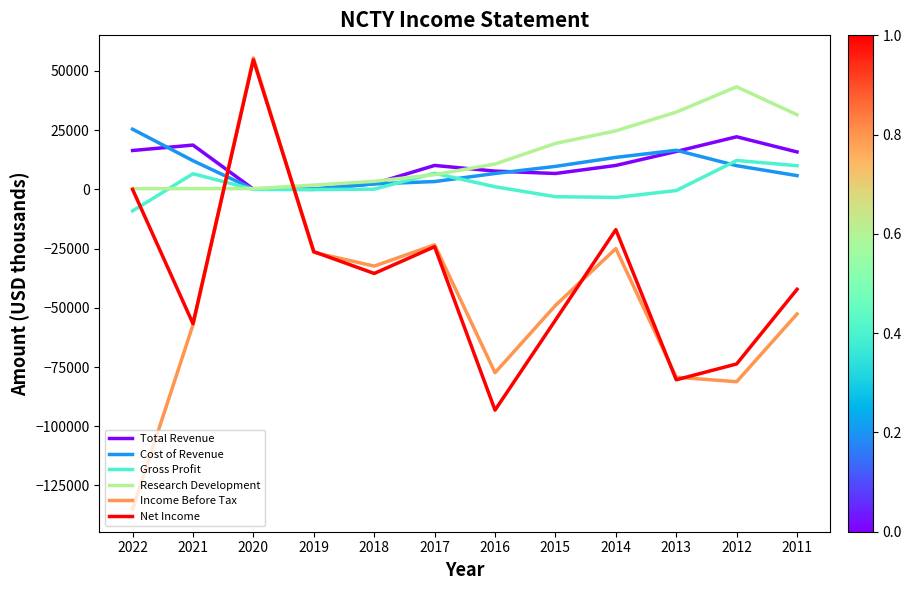

What is the sum of all Net Income values?

-449700